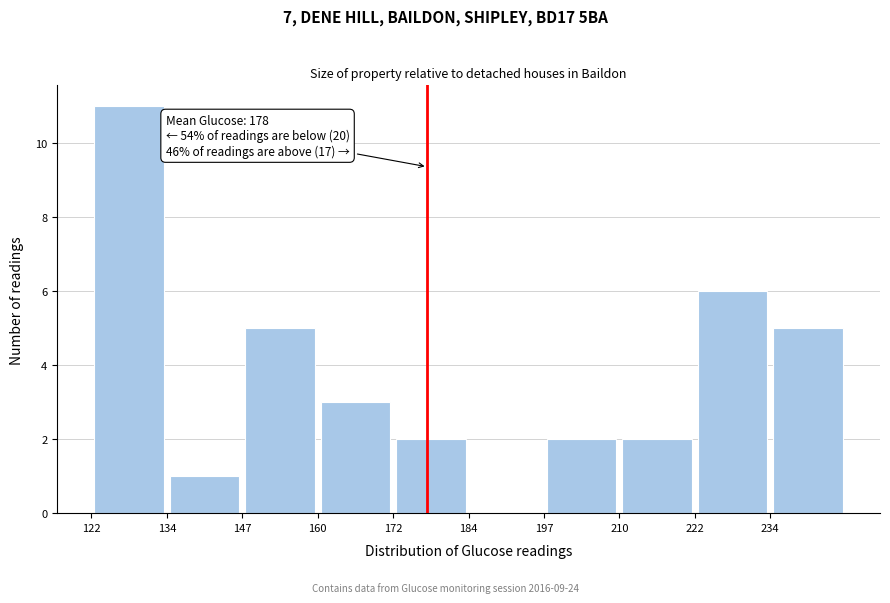

Over which range of the x-axis is the bar tallest?

122.0 to 134.5